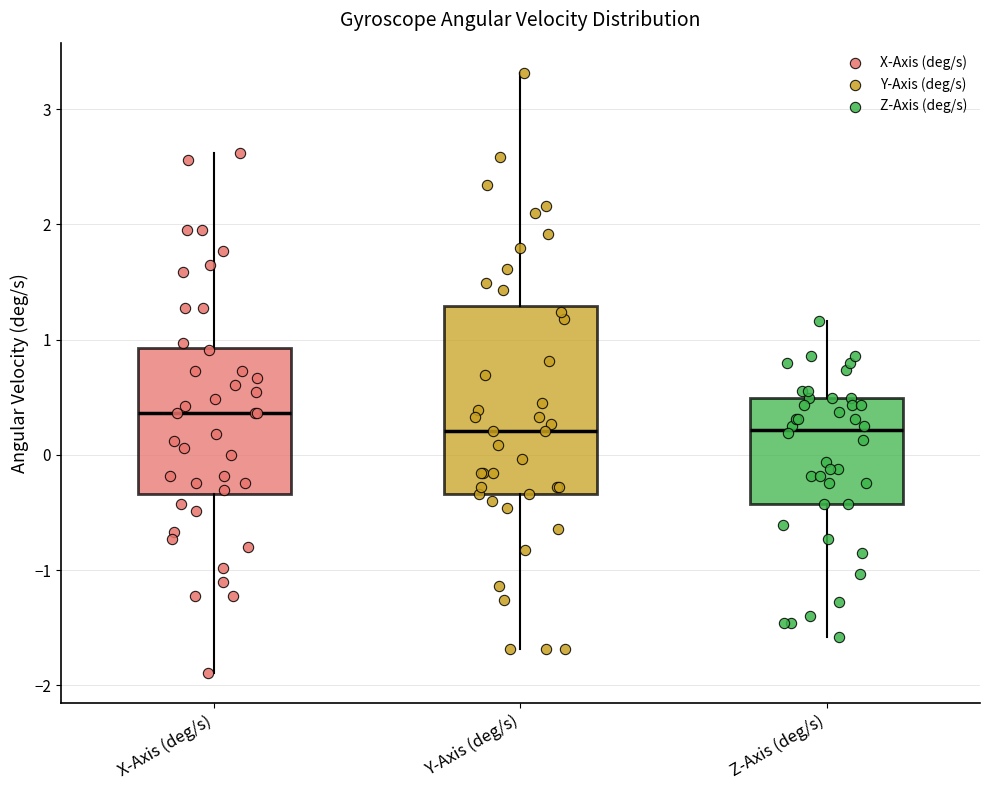

Where does the upper whisker of the box for X-Axis (deg/s) end on the y-axis? The values are not printed on the chart, so give them approximately, as read against the axis.

2.6